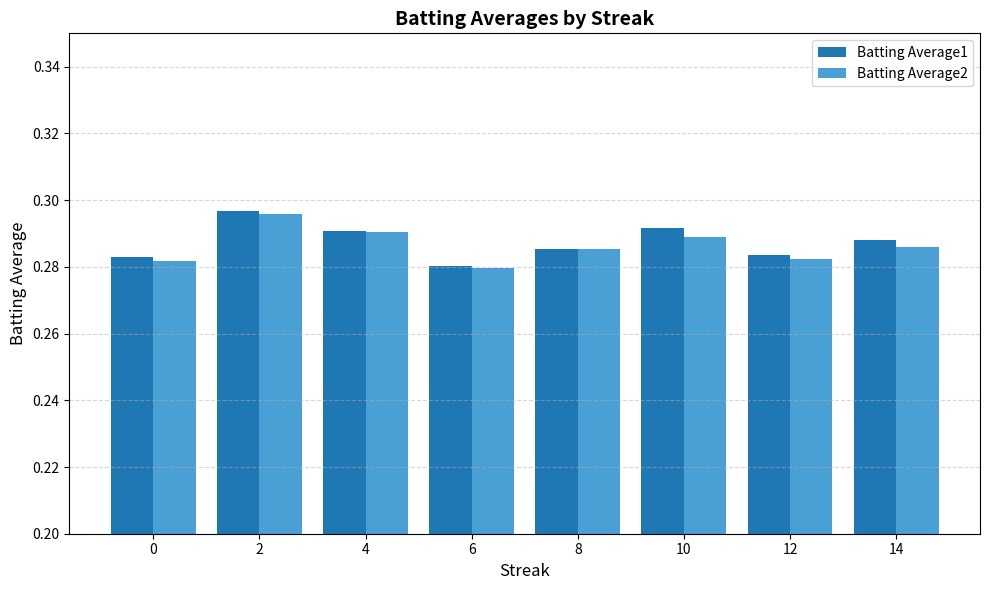

How many bars are there in total?

16